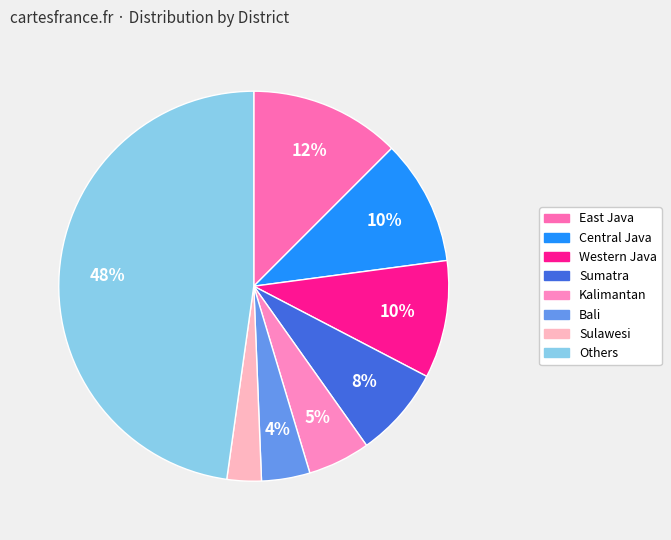

Count the number of slices in the pie.

8